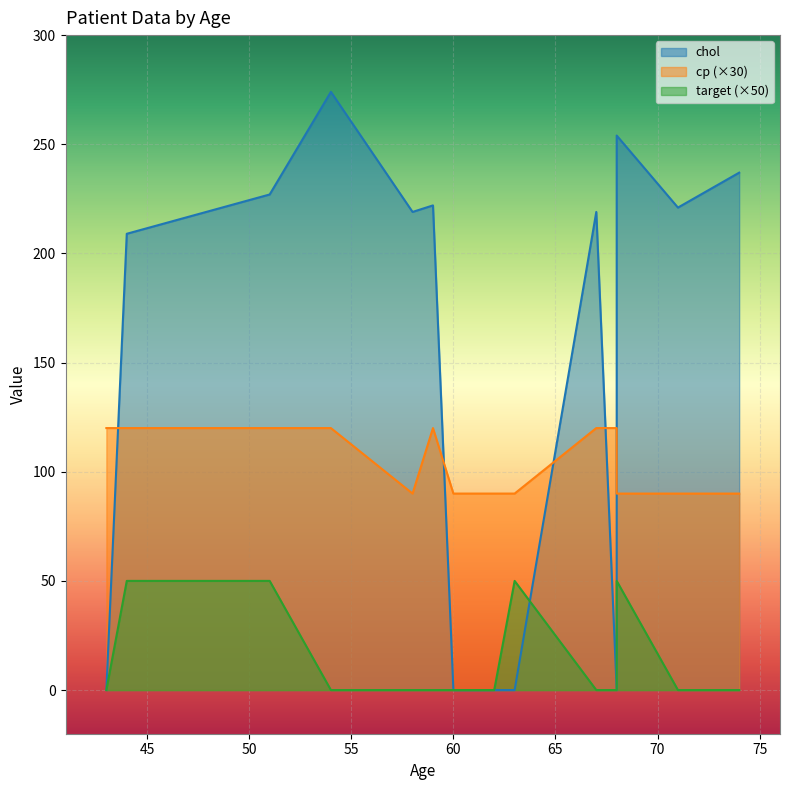

List the labels in order of chol value, smallest first.

60, 63, 68, 62, 43, 44, 58, 67, 71, 59, 51, 74, 68, 54